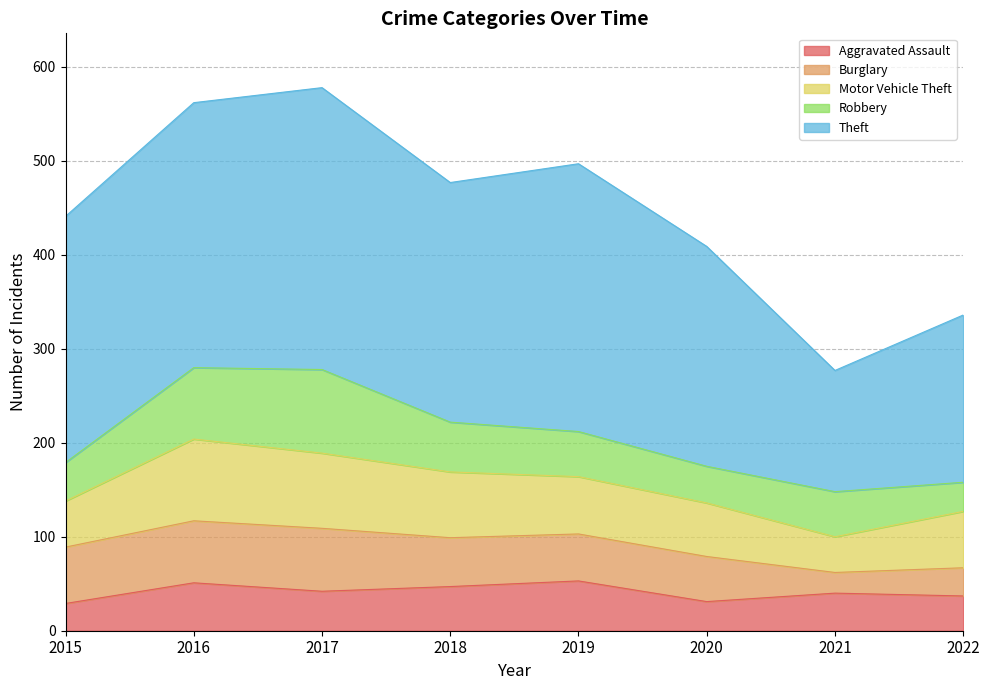

Which series has the widest spread of values?

Theft